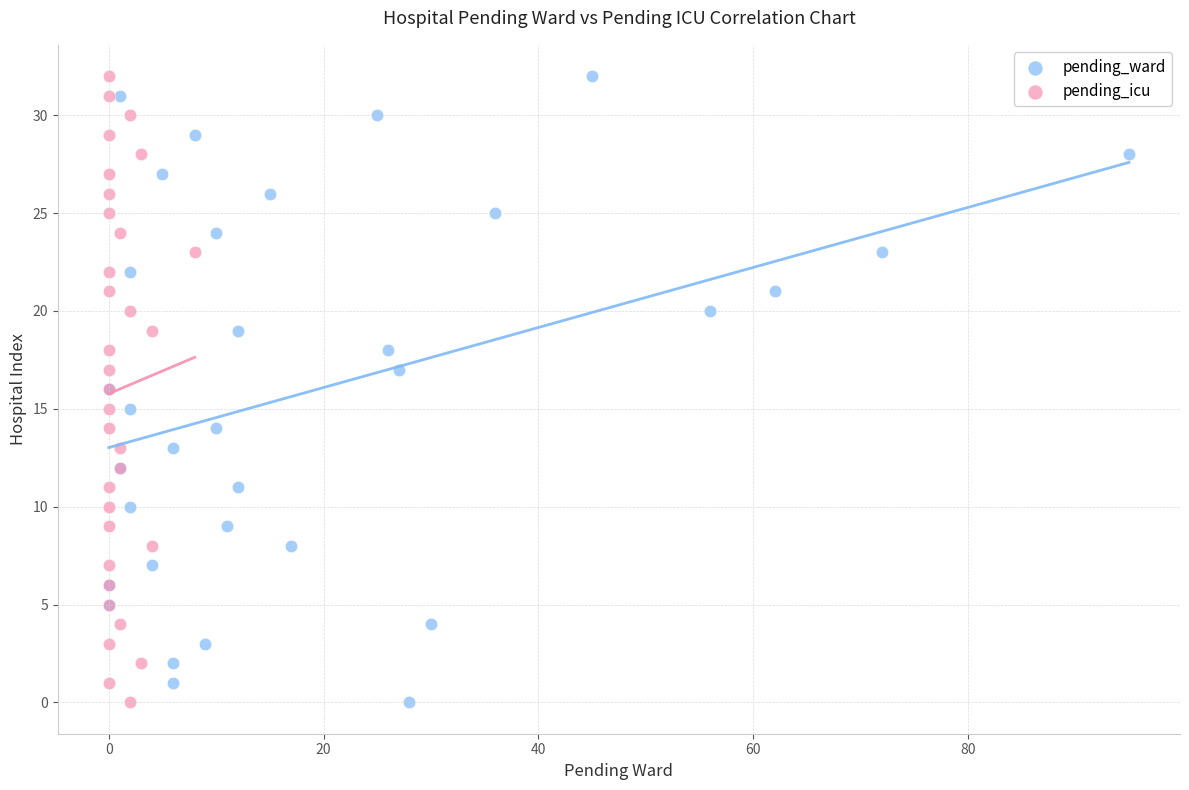

What are all the series names shown in the legend?

pending_ward, pending_icu